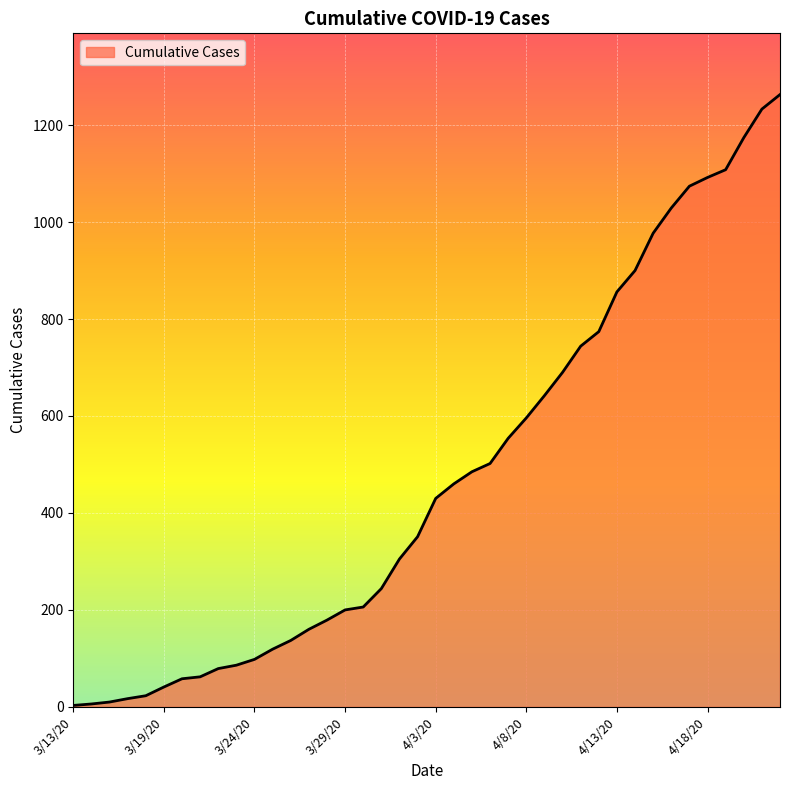

What is the maximum value shown in the chart?

1263